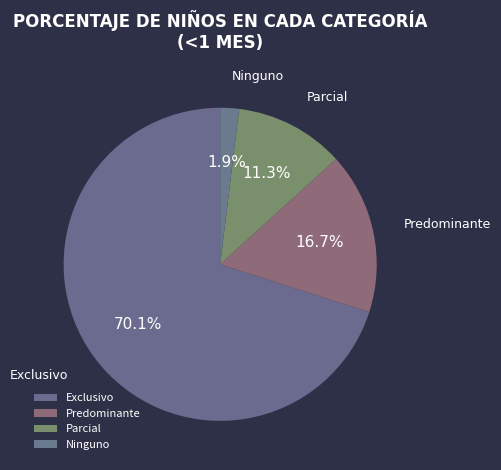

What percentage is the Exclusivo slice, to the nearest percent?

70%